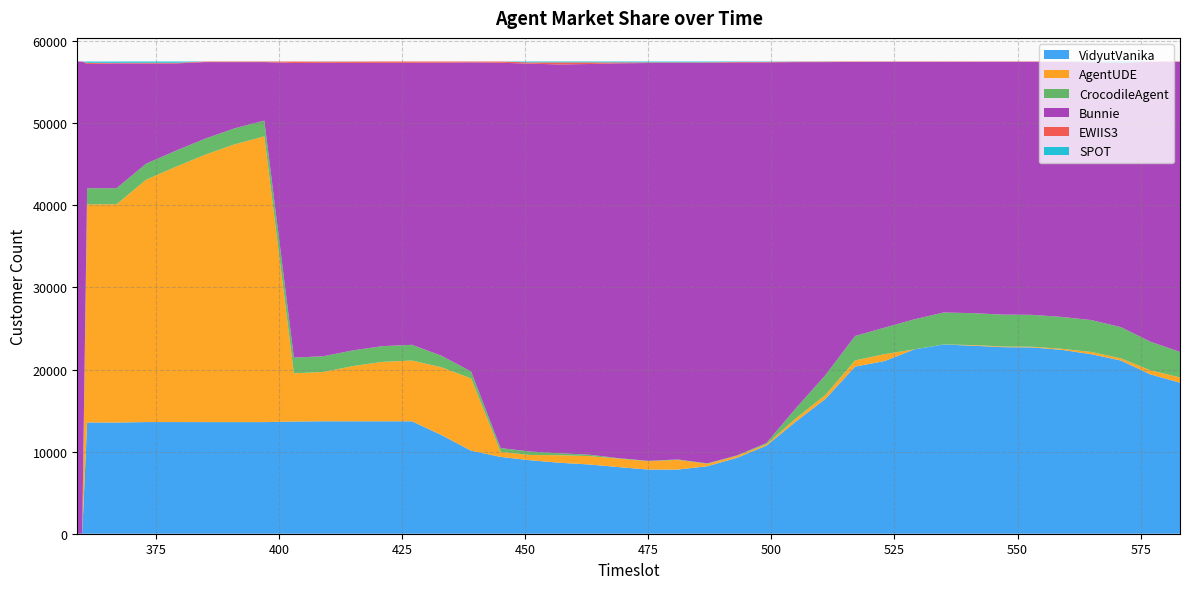

Reading left to right, list all the values displayed in this chart.

VidyutVanika: 359=0	360=0	361=13547	367=13544	373=13597	379=13598	385=13594	391=13594	397=13594	403=13664	409=13696	415=13694	421=13694	427=13693	433=12013	439=10114	445=9352	451=8951	457=8642	463=8434	469=8111	475=7812	481=7814	487=8223	493=9251	499=10729	505=13670	511=16436	517=20354	523=21029	529=22443	535=23048	541=22897	547=22721	553=22690	559=22395	565=21861	571=21095	577=19403	583=18394
AgentUDE: 359=0	360=0	361=26564	367=26589	373=29524	379=31087	385=32573	391=33833	397=34803	403=5869	409=6005	415=6722	421=7237	427=7397	433=8255	439=8798	445=625	451=636	457=919	463=1023	469=1037	475=1013	481=1178	487=293	493=233	499=172	505=405	511=486	517=752	523=845	529=6	535=6	541=78	547=81	553=82	559=126	565=277	571=262	577=502	583=642
CrocodileAgent: 359=0	360=0	361=1959	367=1955	373=1954	379=1953	385=1952	391=1953	397=1914	403=1914	409=1914	415=1914	421=1914	427=1916	433=1405	439=842	445=452	451=420	457=230	463=170	469=50	475=51	481=52	487=51	493=52	499=150	505=1224	511=2411	517=2977	523=3227	529=3659	535=3889	541=3886	547=3885	553=3884	559=3881	565=3882	571=3801	577=3476	583=3106
Bunnie: 359=57512	360=57512	361=15143	367=15189	373=12183	379=10640	385=9322	391=8057	397=7128	403=35884	409=35737	415=35012	421=34507	427=34349	433=35693	439=37655	445=46934	451=47243	457=47363	463=47581	469=48093	475=48451	481=48289	487=48765	493=47864	499=46354	505=42139	511=38107	517=33376	523=32369	529=31362	535=30525	541=30611	547=30790	553=30821	559=31075	565=31384	571=32170	577=34096	583=35336
EWIIS3: 359=0	360=0	361=138	367=74	373=96	379=77	385=65	391=69	397=67	403=175	409=145	415=156	421=157	427=153	433=142	439=99	445=145	451=152	457=248	463=195	469=110	475=73	481=70	487=70	493=61	499=54	505=52	511=53	517=48	523=37	529=38	535=41	541=37	547=34	553=34	559=34	565=33	571=34	577=35	583=34
SPOT: 359=0	360=0	361=157	367=157	373=157	379=156	385=6	391=6	397=6	403=6	409=15	415=14	421=3	427=4	433=4	439=3	445=3	451=108	457=107	463=106	469=108	475=108	481=105	487=106	493=47	499=48	505=18	511=18	517=3	523=5	529=4	535=3	541=3	547=1	553=1	559=1	565=75	571=150	577=0	583=0